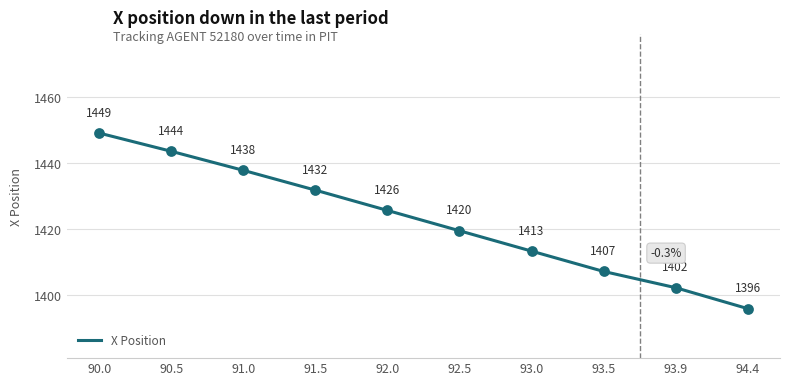

Which has a higher value, 93.5 or 92.5?

92.5